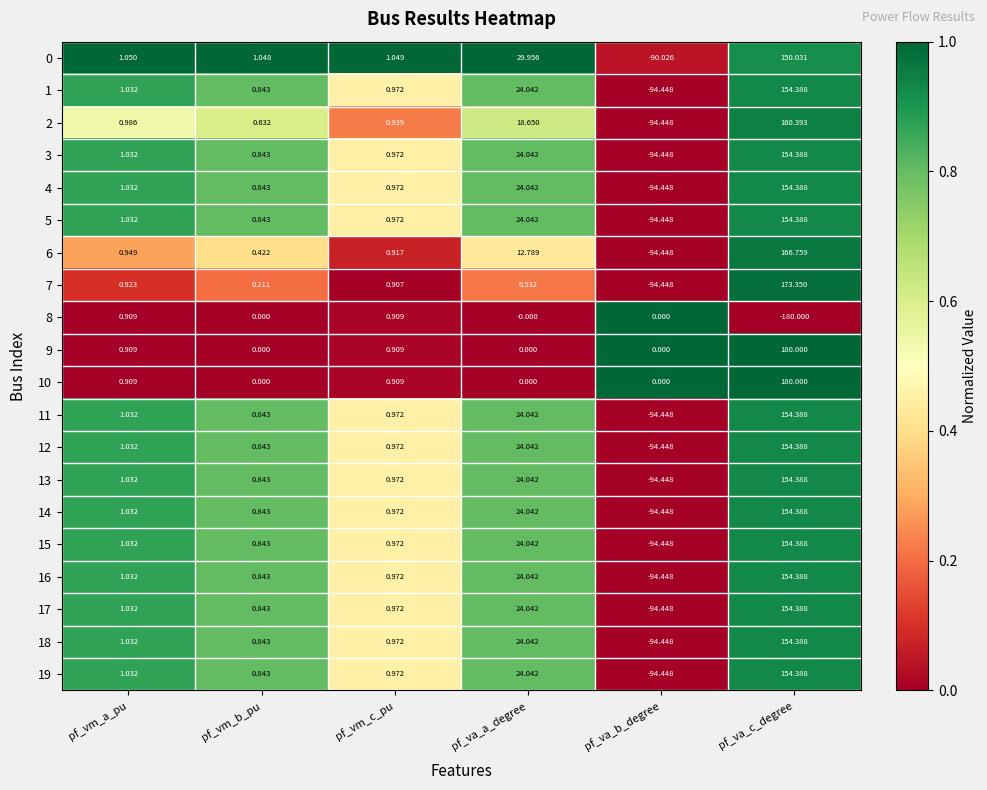

Is the value of 0 at pf_va_a_degree greater than the value of 3 at pf_va_a_degree?

Yes